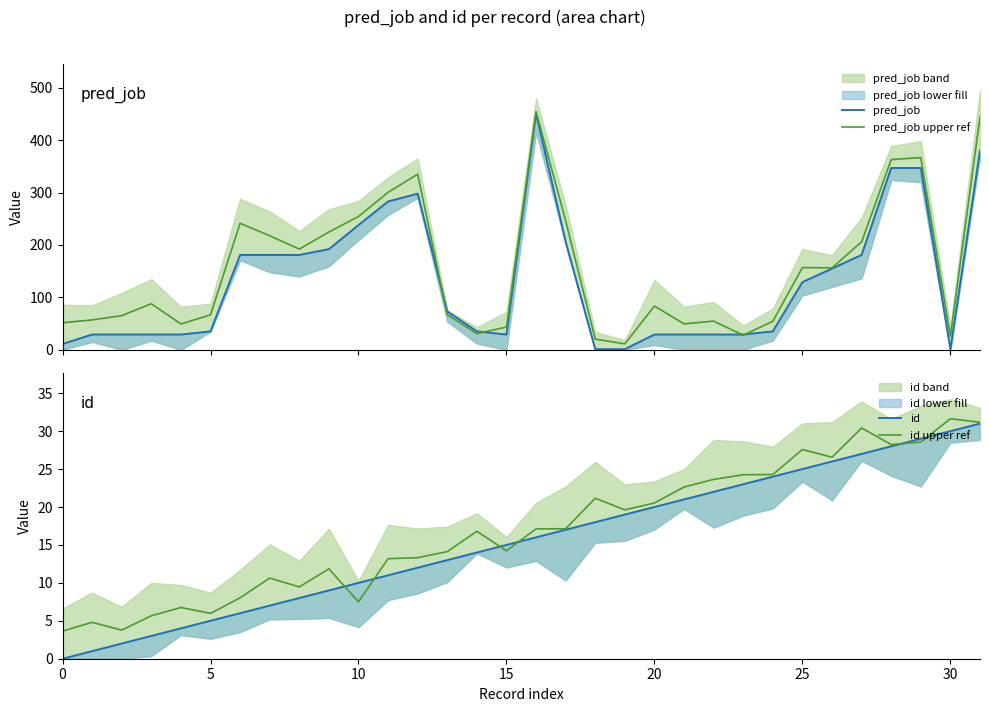

After their last crossing, which series has the higher values: id upper ref or pred_job upper ref?

pred_job upper ref